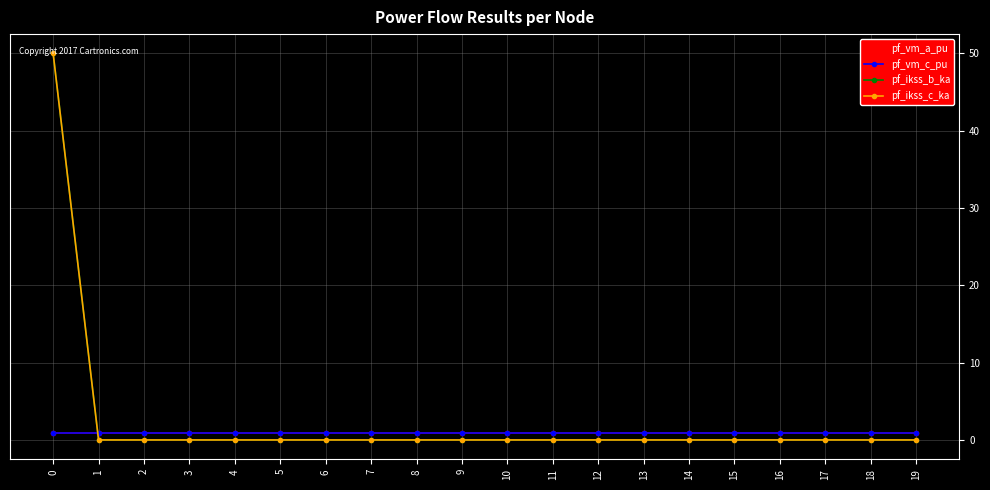

The value of pf_ikss_c_ka at 19 is 0.0. True or false?

True